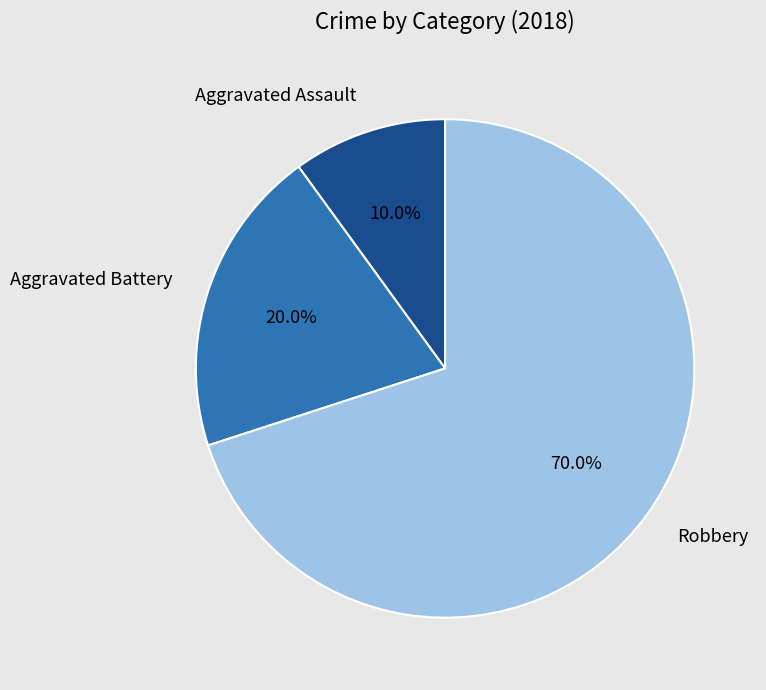

To the nearest percent, what is the combined percentage of Aggravated Battery and Aggravated Assault?

30%